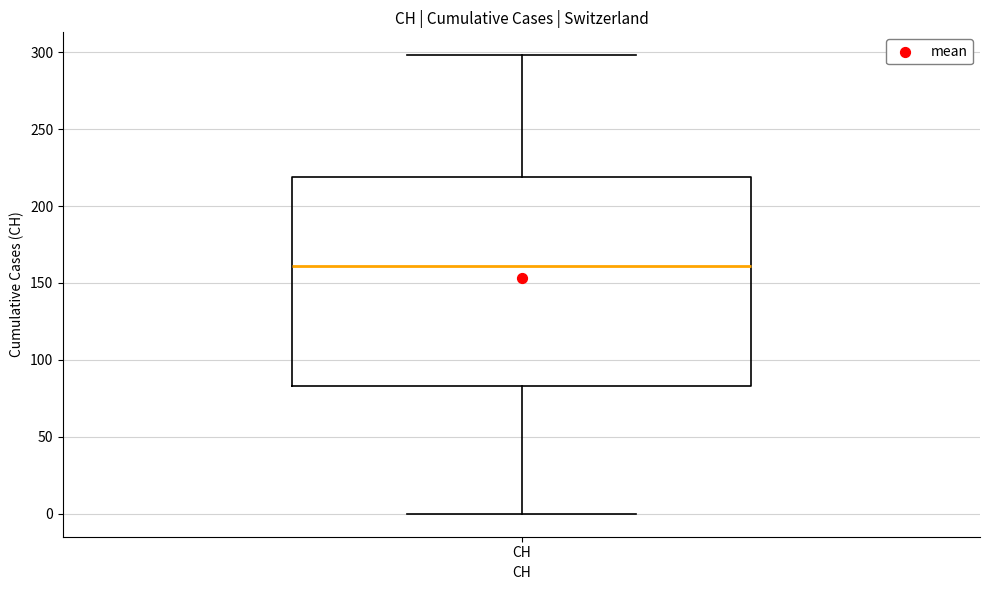

Read this box plot against the y-axis: the position of the median line, the range covered by the box, and the ends of both whiskers. The values are not printed on the chart, so give them approximately, as read against the axis.

median 160, box 85 to 220, whiskers 0 to 300